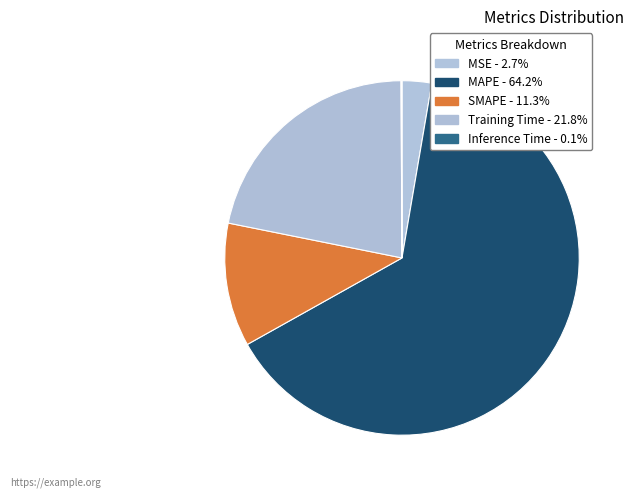

The MSE slice represents 3% of the pie. True or false?

True